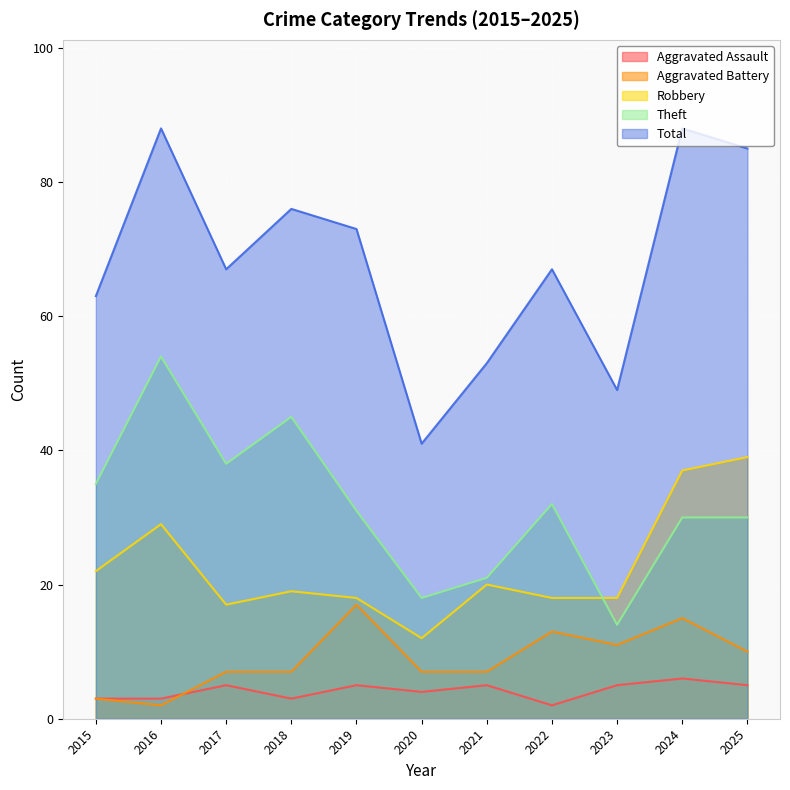

True or false: Aggravated Battery and Theft intersect in this chart.

False